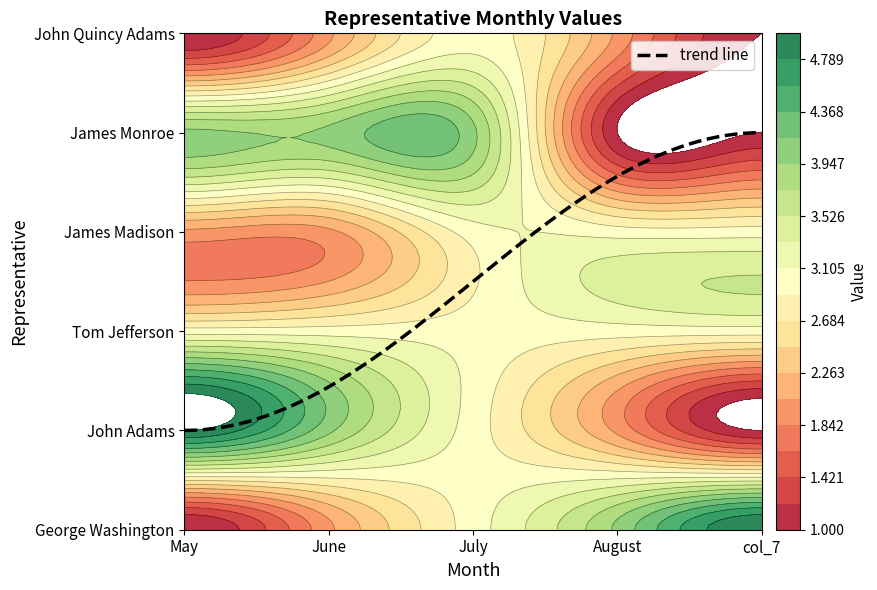

Reading left to right, transcribe all the data shown in this chart.

George Washington: 1	2	3	4	5
John Adams: 5	4	3	2	1
Tom Jefferson: 3	3	3	3	3
James Madison: 2	2	3	3	3
James Monroe: 4	4	4	1	1
John Quincy Adams: 1	2	3	2	1